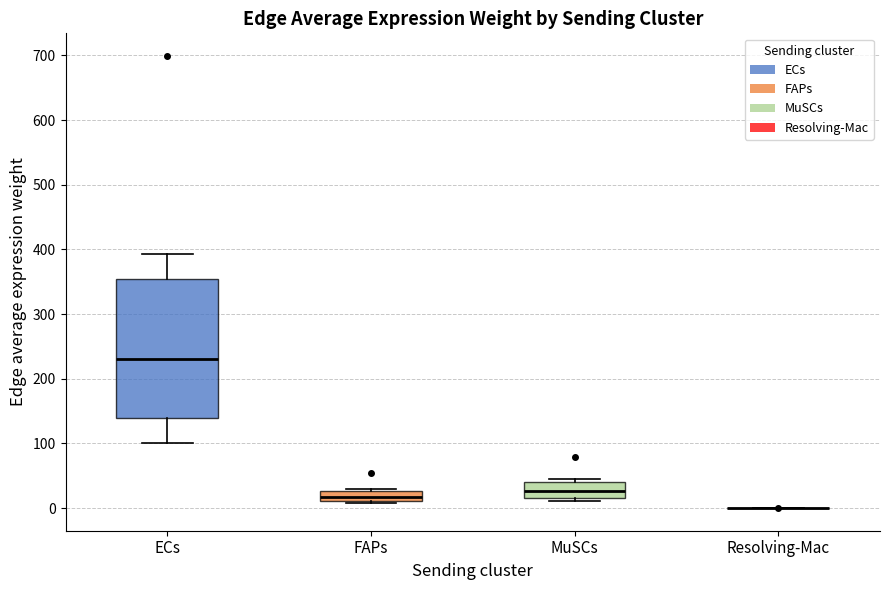

Reading left to right, transcribe this box plot: for each box, give where its median line is, the range the box spans, and where its two whiskers end, as read against the y-axis. The values are not printed on the chart, so give them approximately, as read against the axis.

ECs: median 230, box 140 to 350, whiskers 100 to 390
FAPs: median 20, box 10 to 30, whiskers 10 (just below the box's lower edge) to 30 (just above the box's upper edge)
MuSCs: median 30, box 20 to 40, whiskers 10 to 40 (just above the box's upper edge)
Resolving-Mac: box collapsed to a line at 0, whiskers 0 to 0